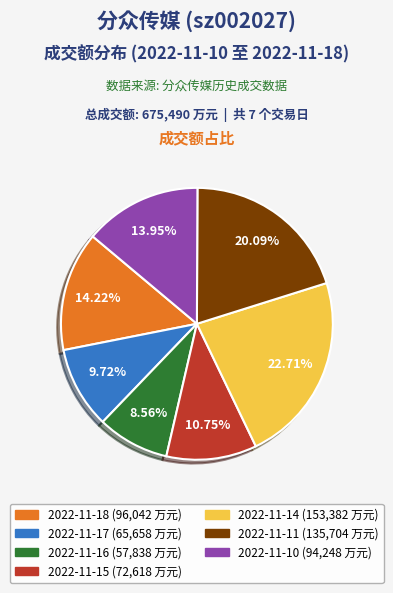

Which has a higher value, 2022-11-18 or 2022-11-17?

2022-11-18